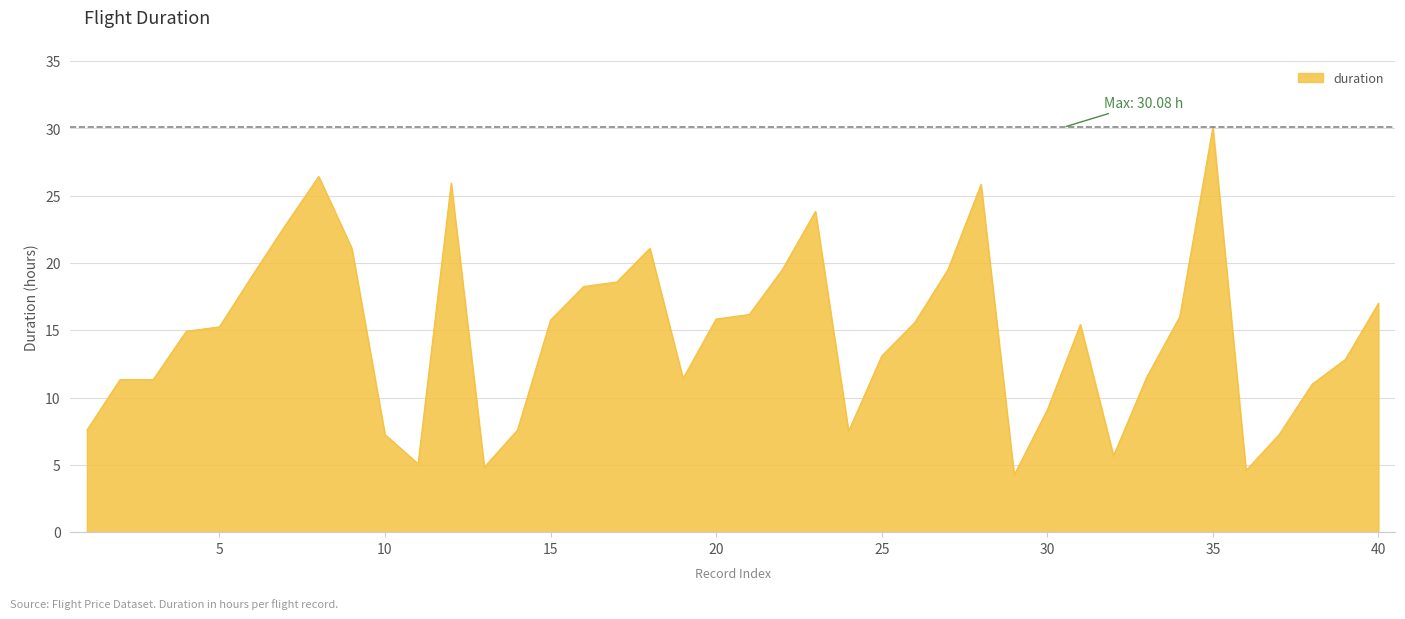

What is the greatest value displayed?

30.1